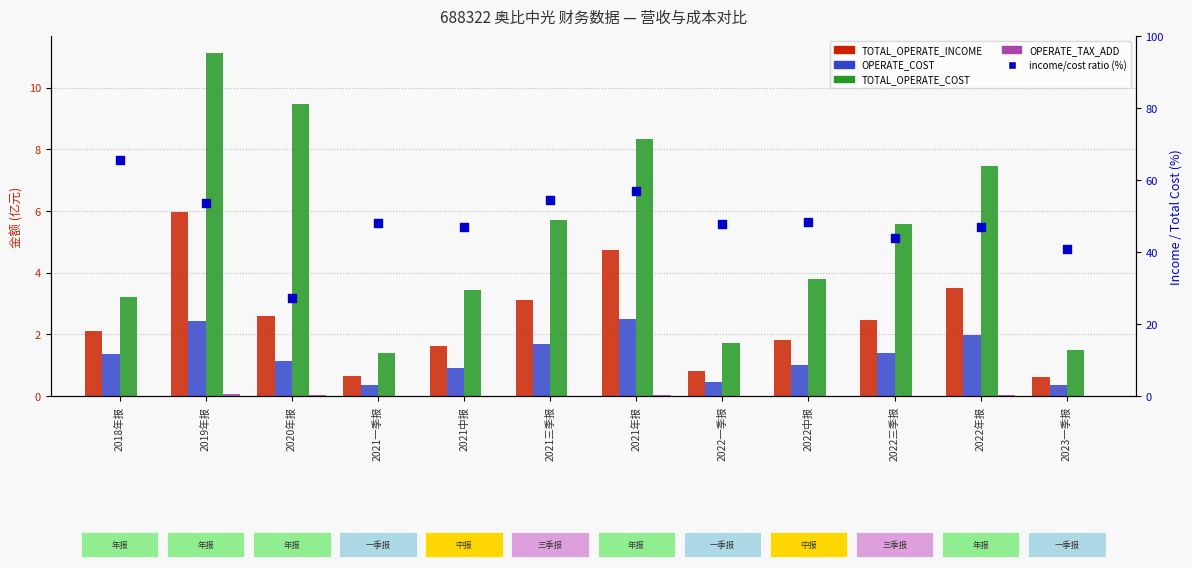

Which series has the largest total across all categories?

income/cost ratio (%)